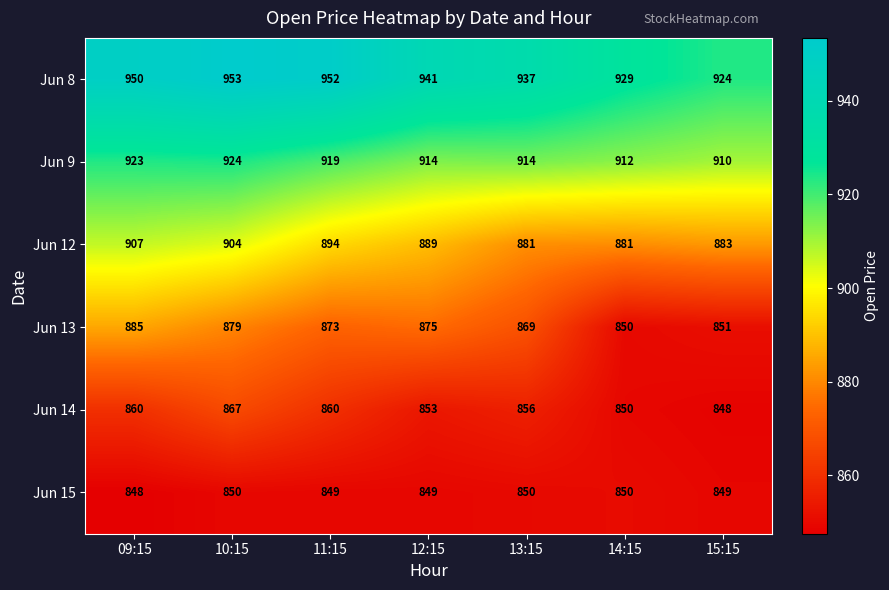

What is the difference between the second highest and second lowest values in the Jun 9 series?

11